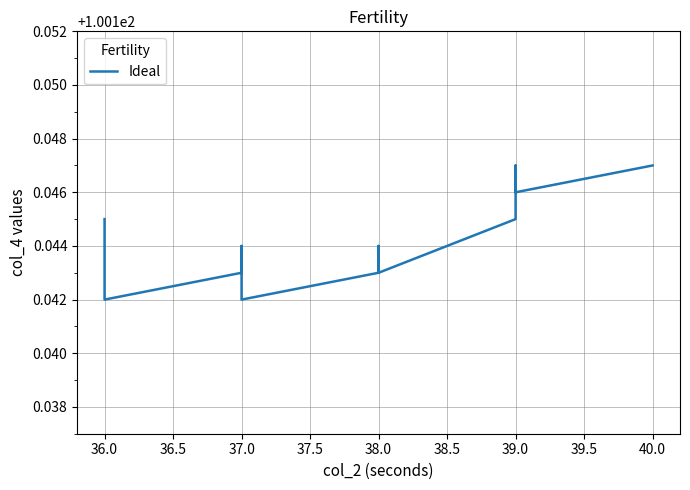

Reading left to right, transcribe all the data shown in this chart.

100.1	100.1	100.1	100.1	100.1	100.1	100.1	100.1	100.1	100.1	100.1	100.1	100.1	100.1	100.1	100.1	100.1	100.1	100.1	100.1	100.1	100.1	100.1	100.1	100.1	100.1	100.1	100.1	100.1	100.1	100.1	100.1	100.1	100.1	100.1	100.1	100.1	100.1	100.1	100.1